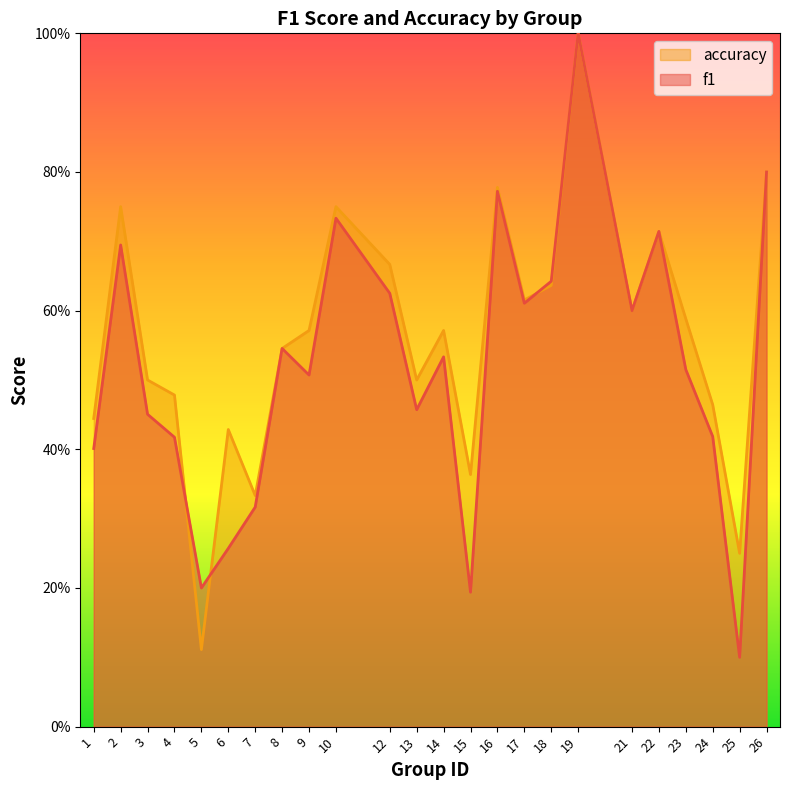

Which has a higher value, 16 or 5?

16